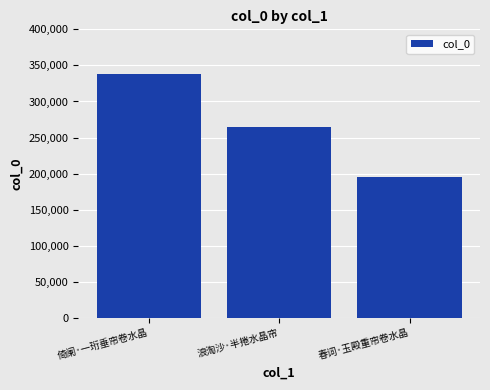

What is the sum of the values at 倚阑·一珩垂帘卷水晶 and 浪淘沙·半捲水晶帘?

602743